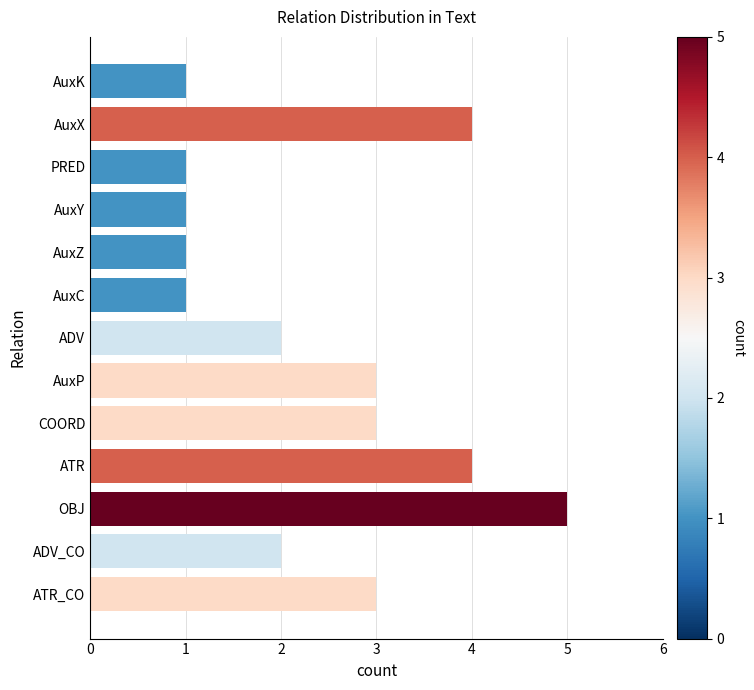

Count the number of categories in the chart.

13